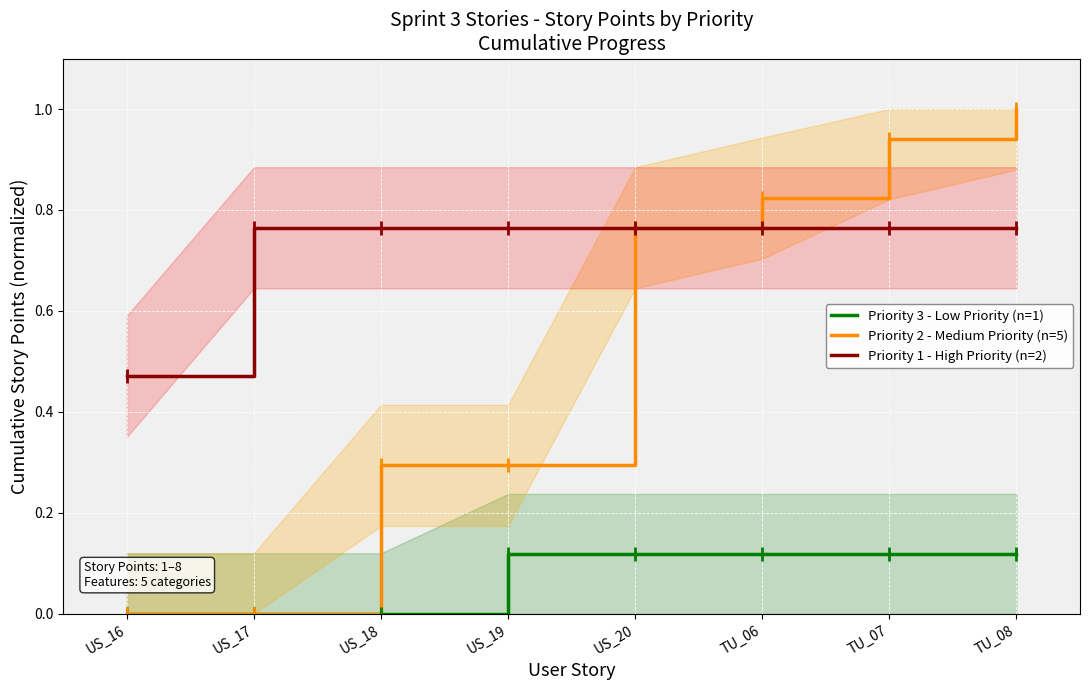

True or false: Priority 2 - Medium Priority (n=5) has a value of 0.9 at TU_07.

True